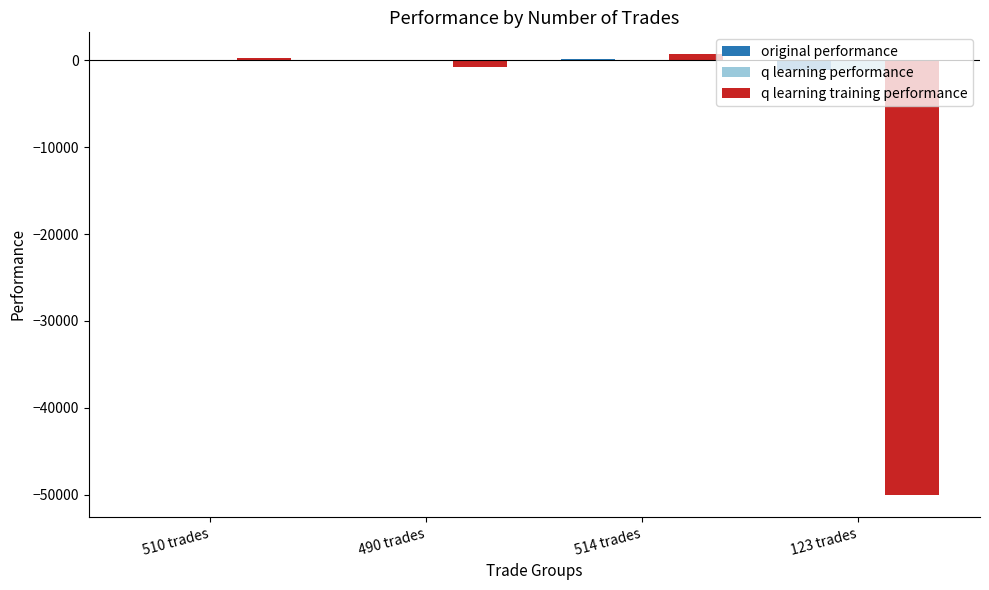

What is the total value across all series at 123 trades?

-52305.1